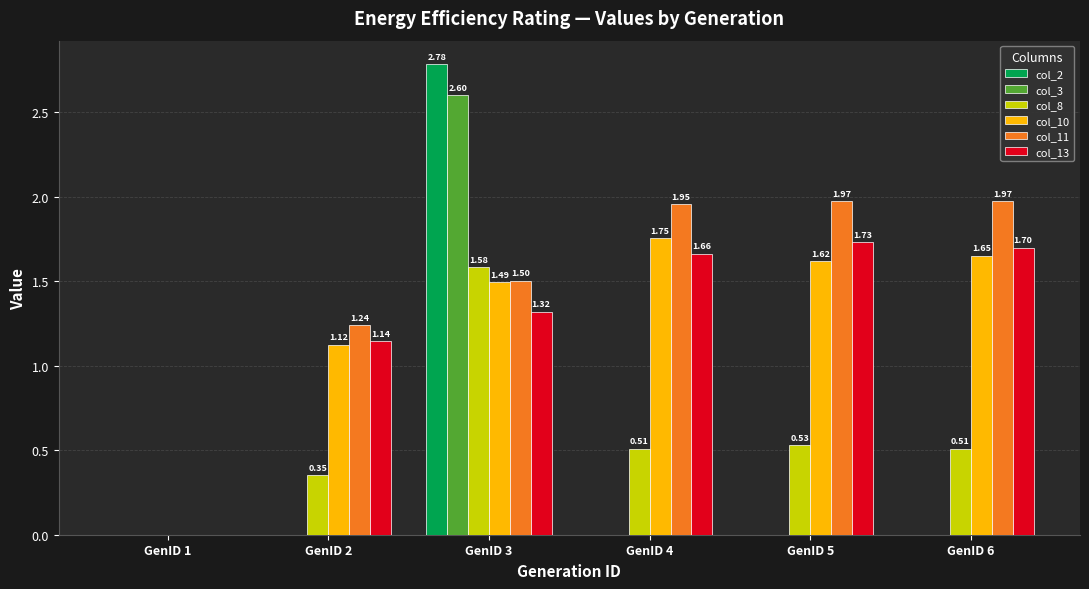

True or false: col_13 has a value of 1.7 at GenID 6.

True